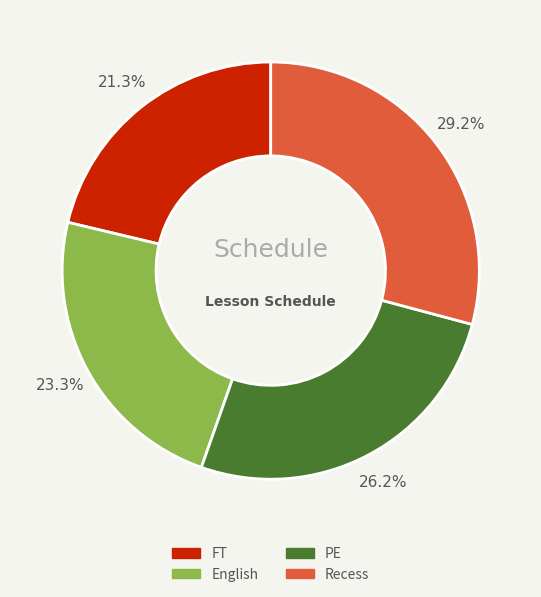

Between PE and Recess, which is larger?

Recess